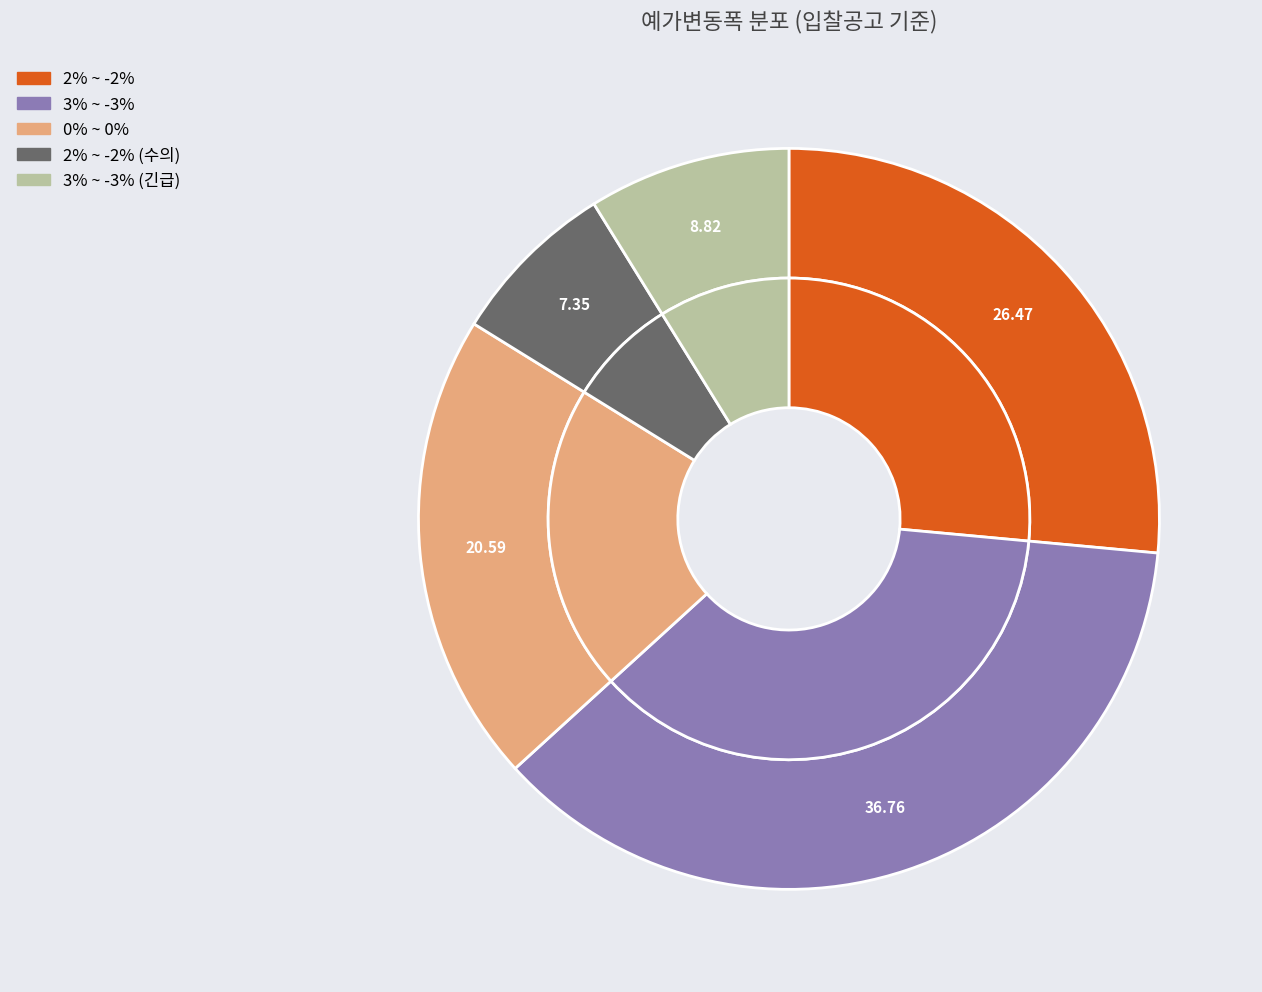

Does any single category account for the majority?

No